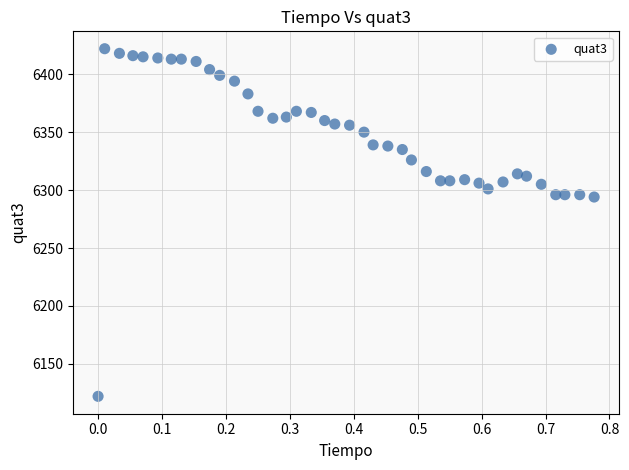

What is the range of Y values (max minus min)?

300